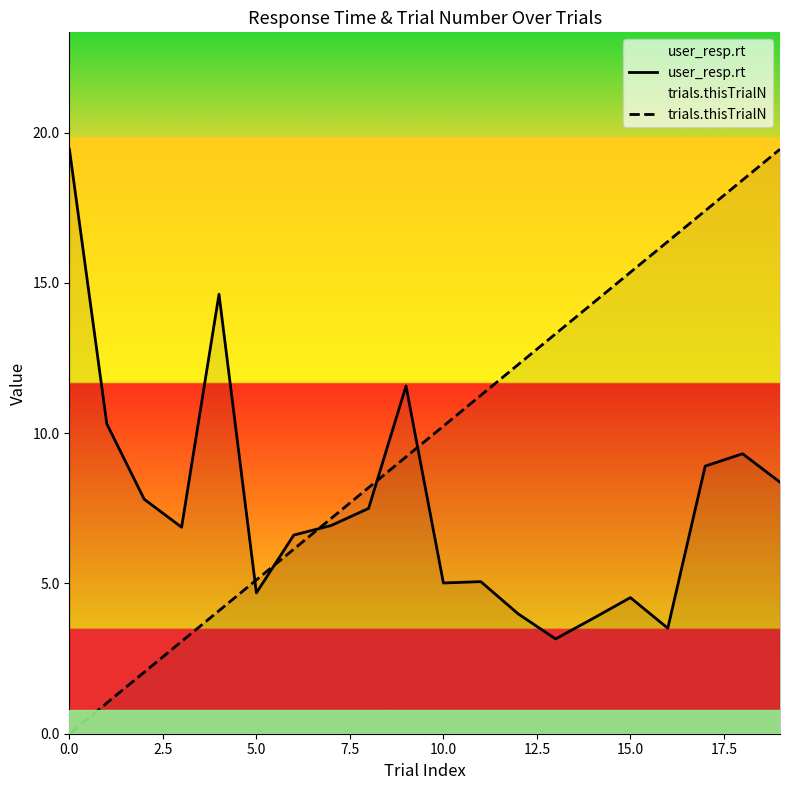

What is the value of the trials.thisTrialN point at the 19th from the left?

18.4